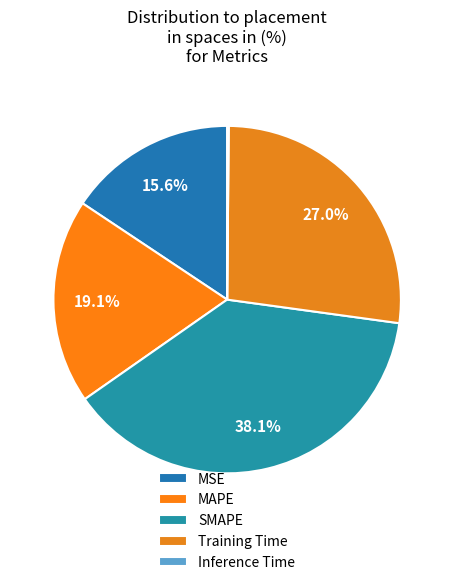

Combined, do MAPE and MSE account for over 50%?

No